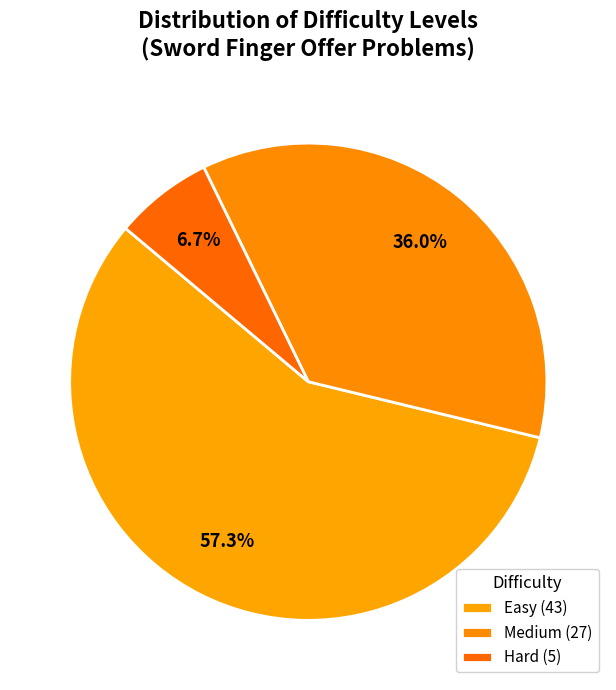

Is the sum of Easy and Medium greater than half?

Yes